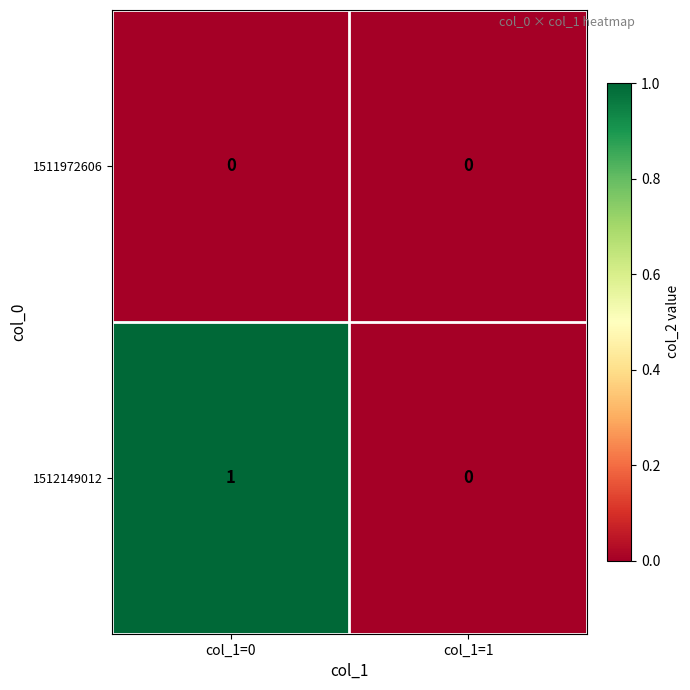

At col_1=0, list the series in order from smallest to largest.

1511972606, 1512149012